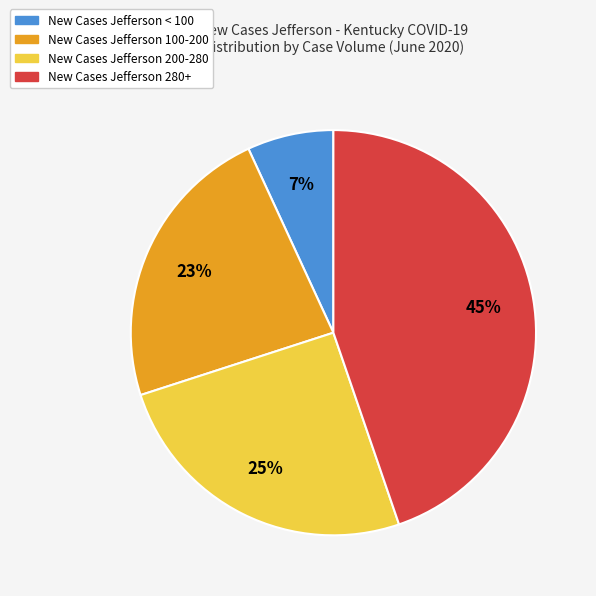

Is there any slice that represents more than half of the pie?

No